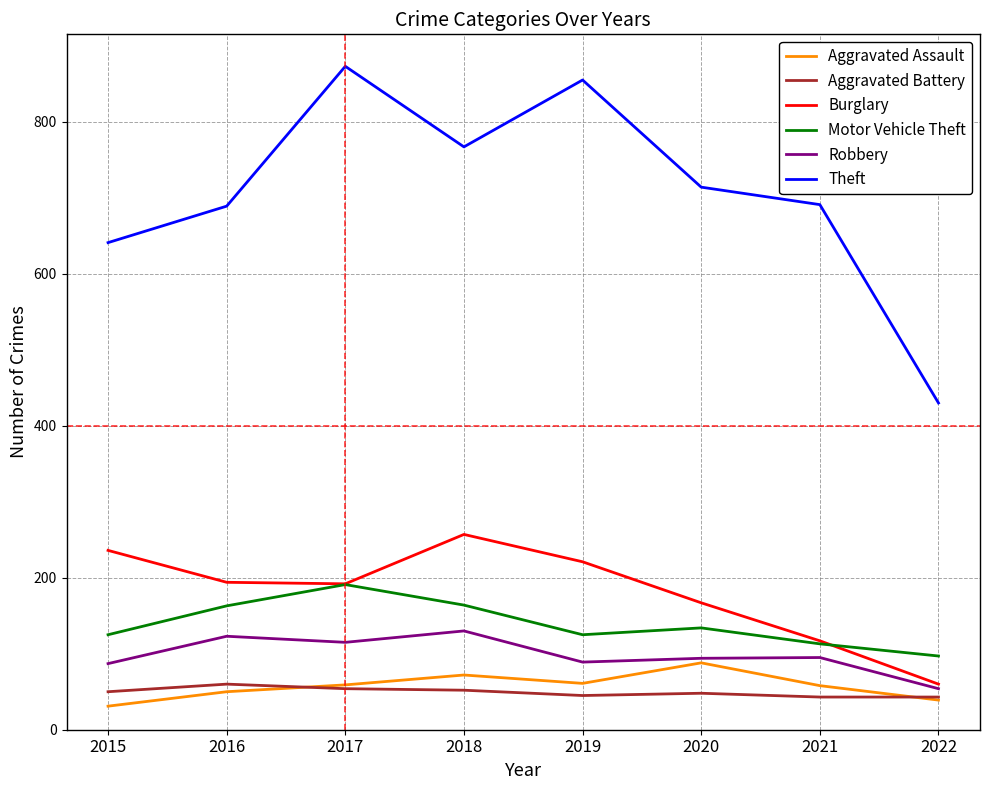

The Aggravated Assault series shows 95 at 2021. True or false?

False